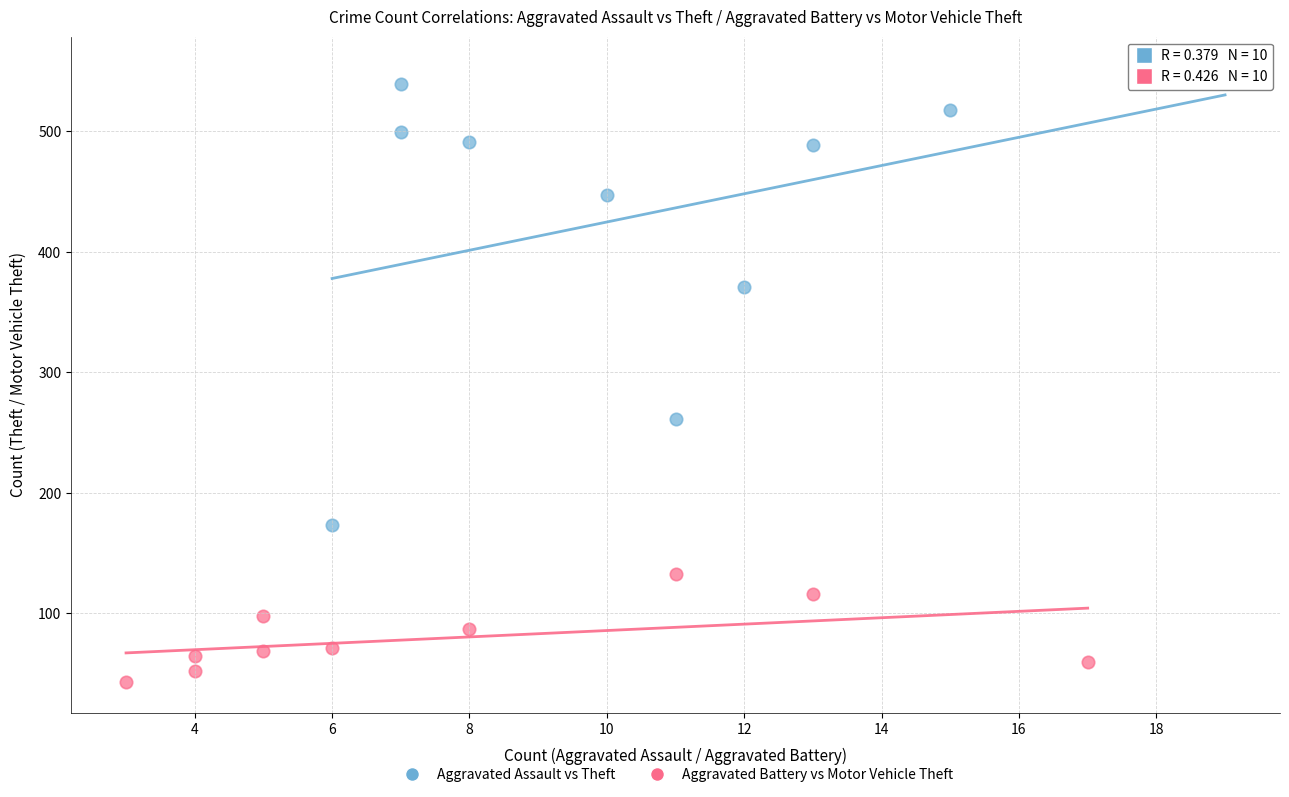

Which series reaches the maximum Y coordinate?

Aggravated Assault vs Theft